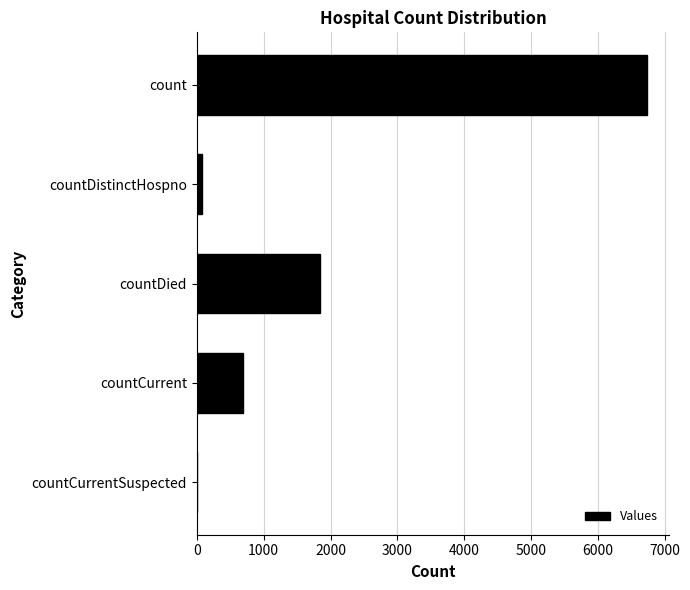

Count the number of data series in this chart.

1